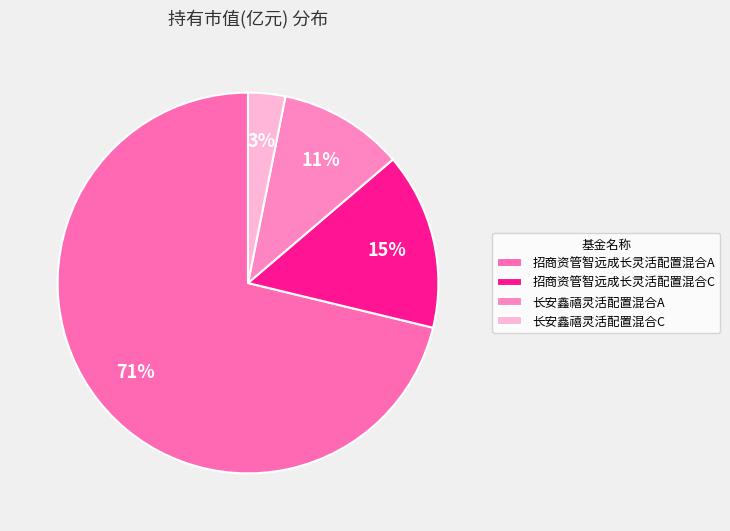

To the nearest percent, what is the difference between the largest and smallest slice percentages?

68%